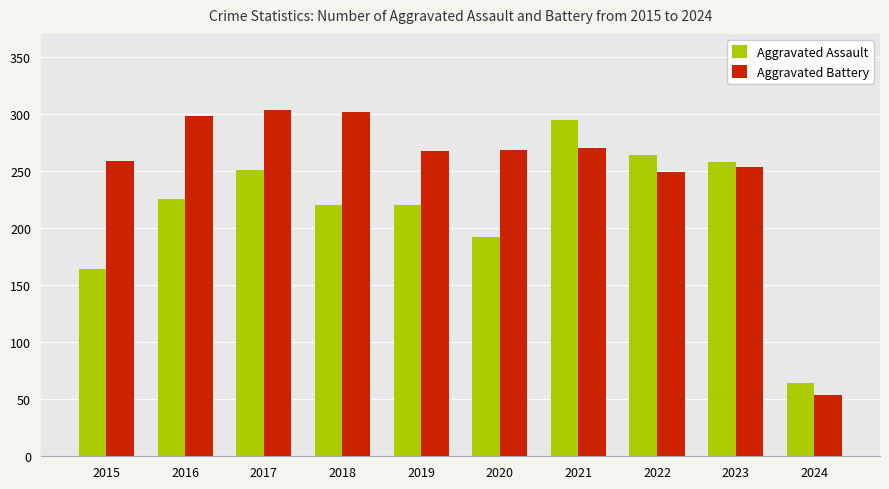

Which series has the largest total across all categories?

Aggravated Battery